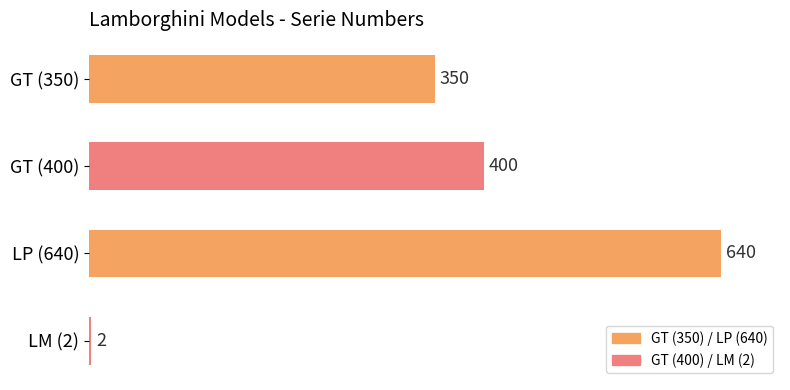

What is the sum of all values?

1392